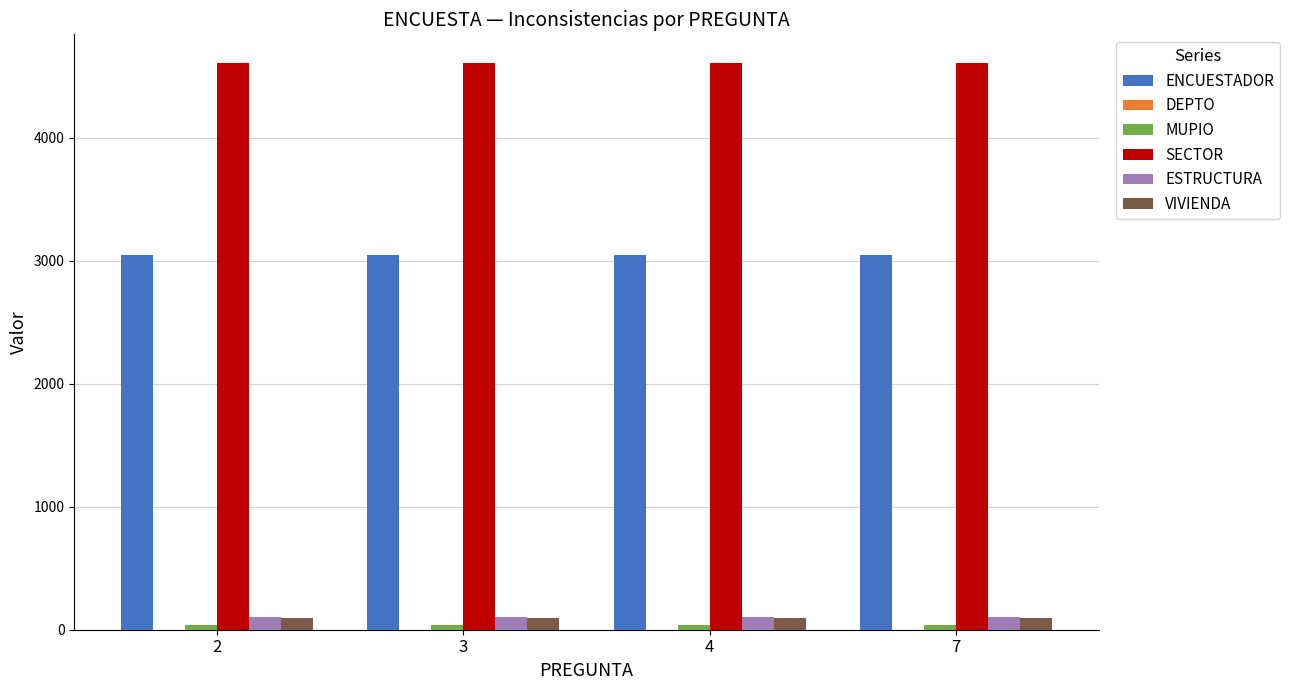

Which series has the largest total across all categories?

SECTOR